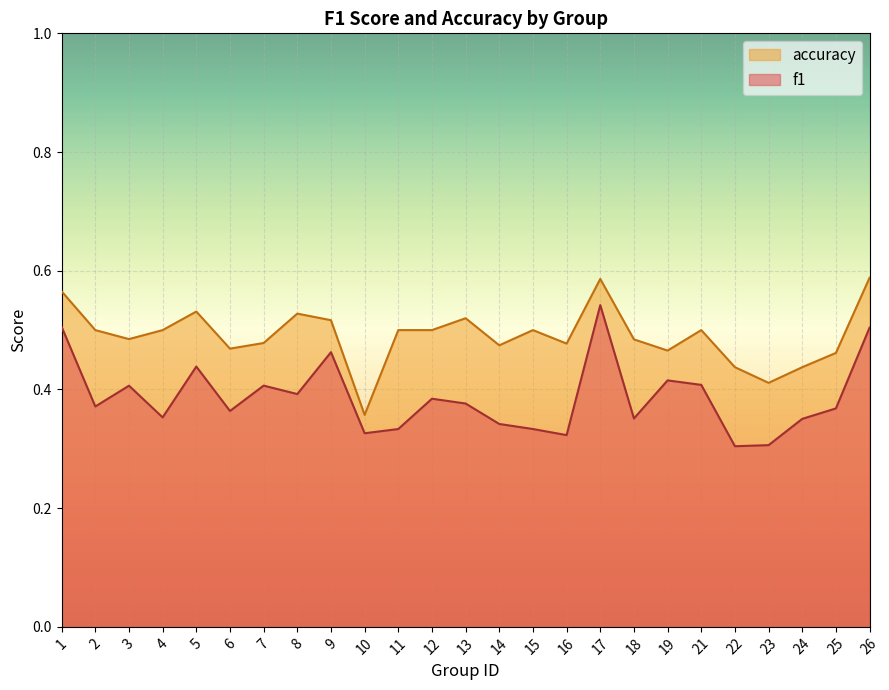

What is the value of the accuracy point at the 7th from the left?

0.5